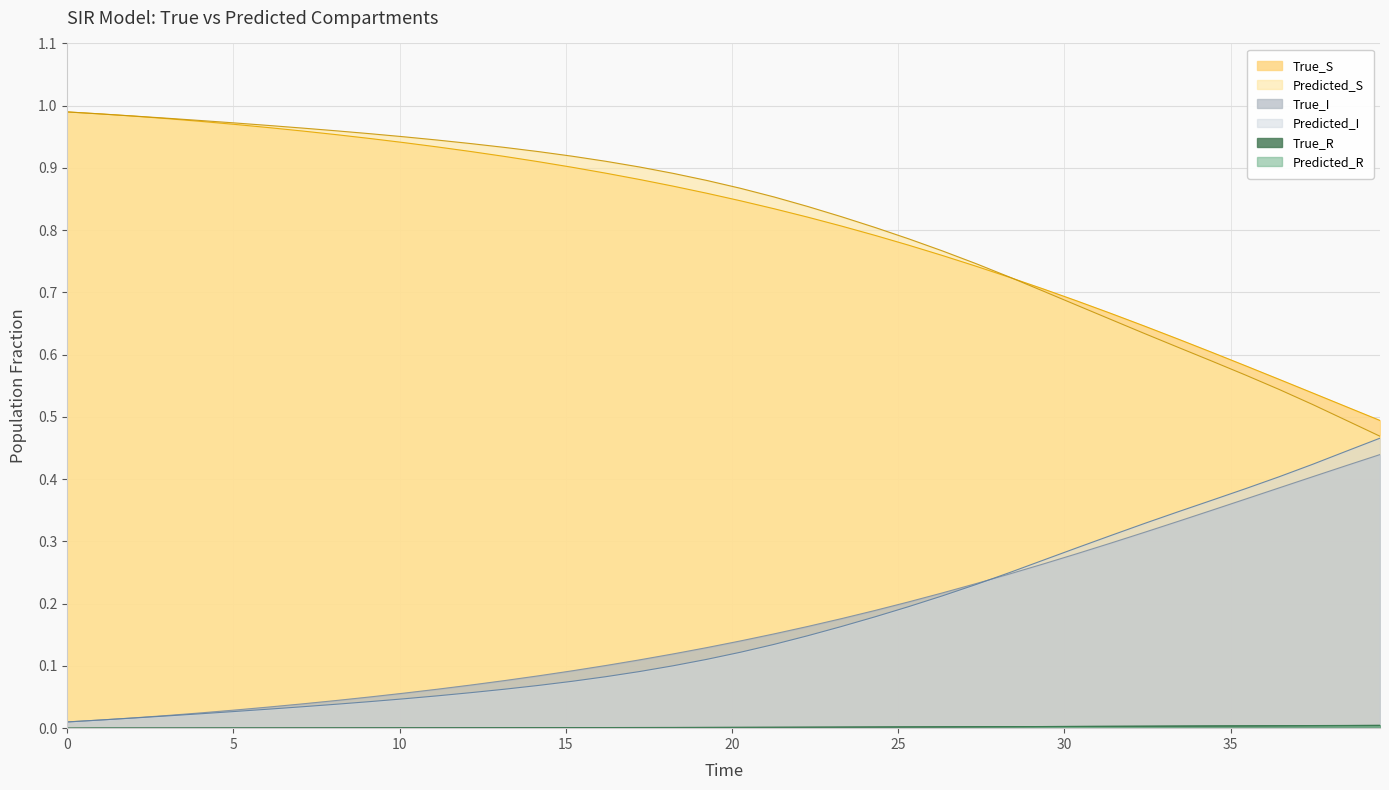

What are all the series names shown in the legend?

True_S, Predicted_S, True_I, Predicted_I, True_R, Predicted_R